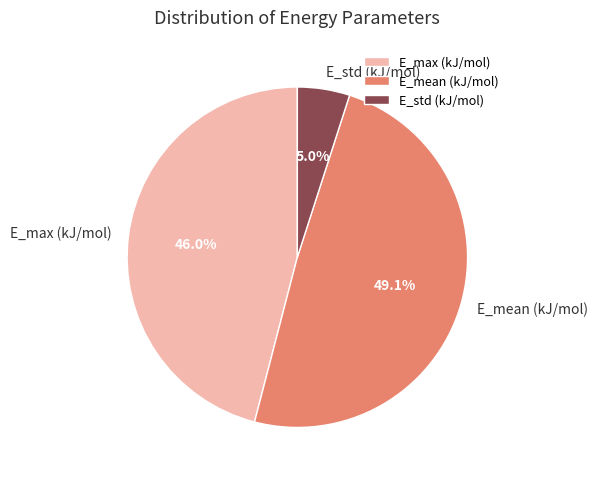

Which category has the biggest portion of the pie?

E_mean (kJ/mol)